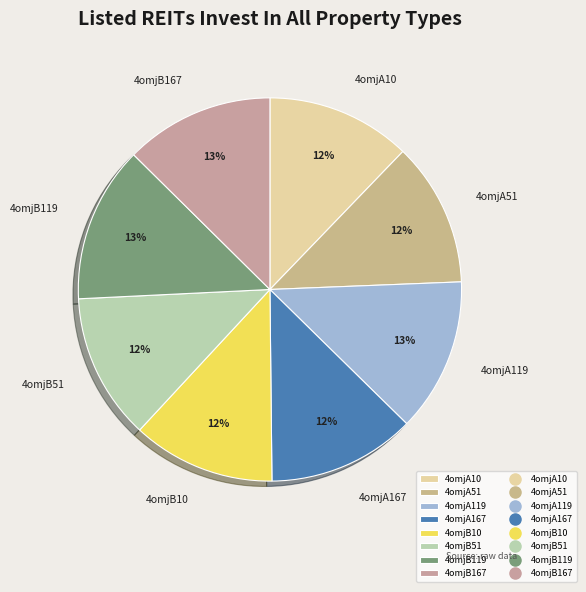

Combined, do 4omjB167 and 4omjB119 account for over 50%?

No